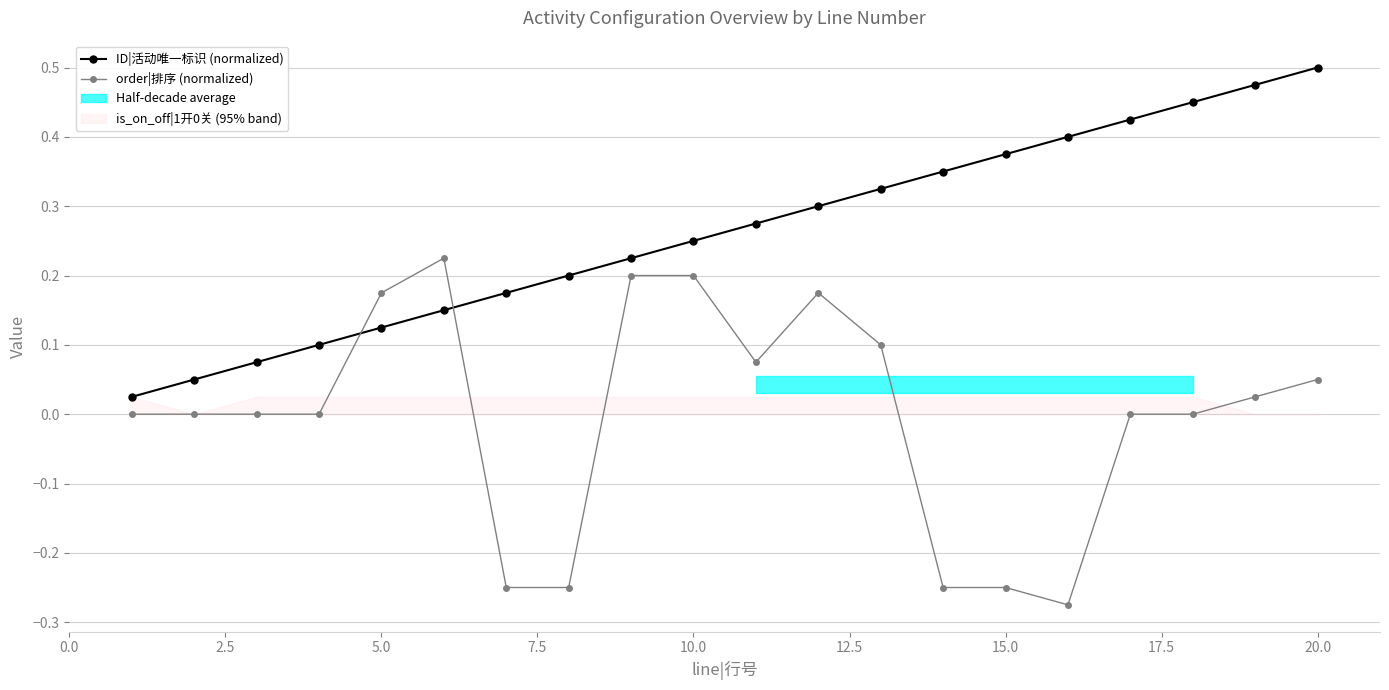

How many times do order|排序 (normalized) and ID|活动唯一标识 (normalized) cross each other?

2